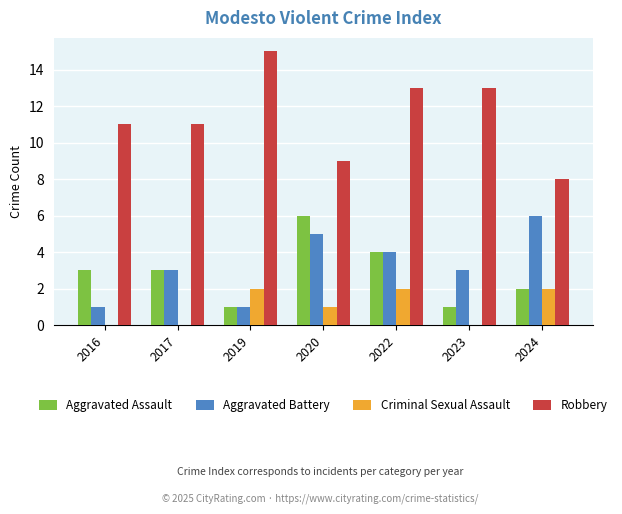

What is the sum of the Aggravated Battery values at 2020 and 2024?

11